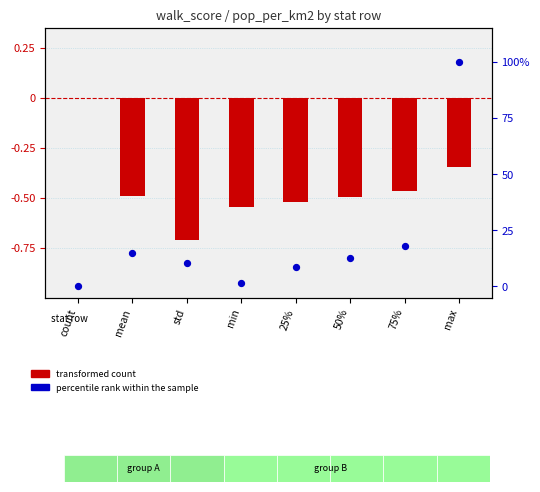

Which series reaches the maximum Y coordinate?

percentile rank within the sample